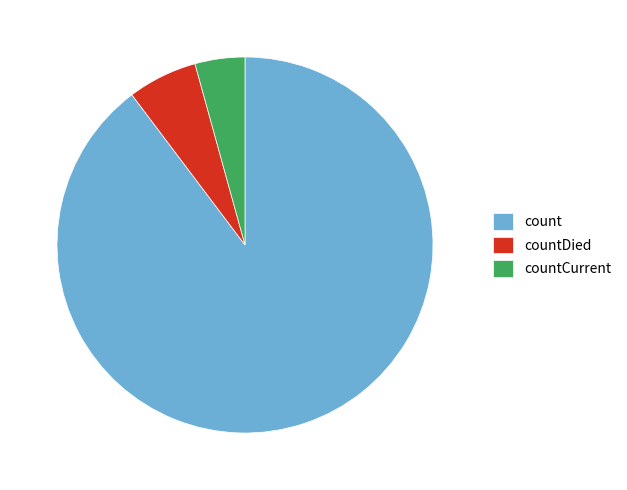

Which category has the biggest portion of the pie?

count